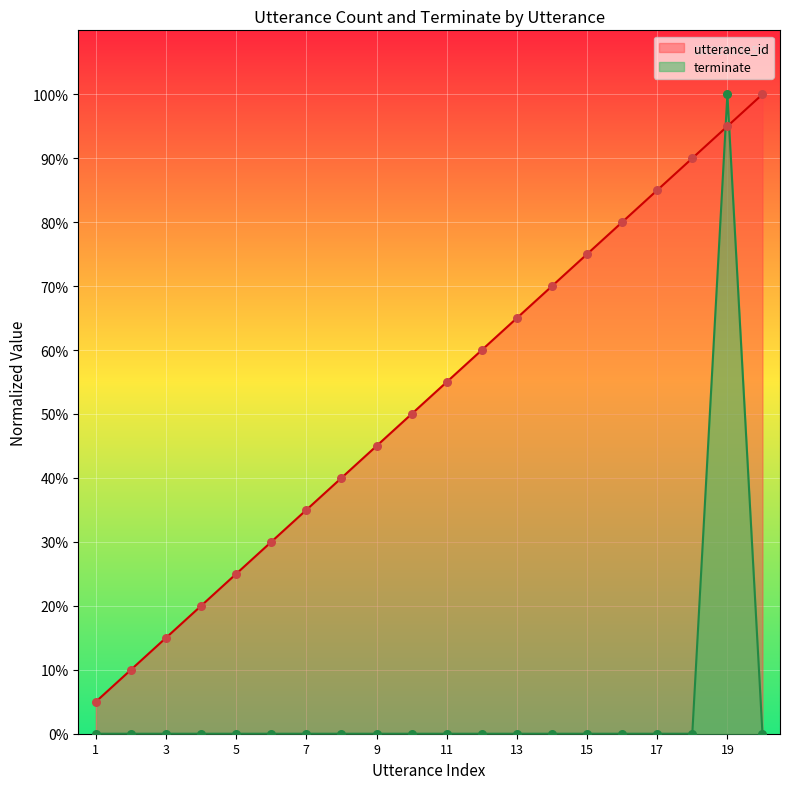

Which series has the largest total across all categories?

utterance_id